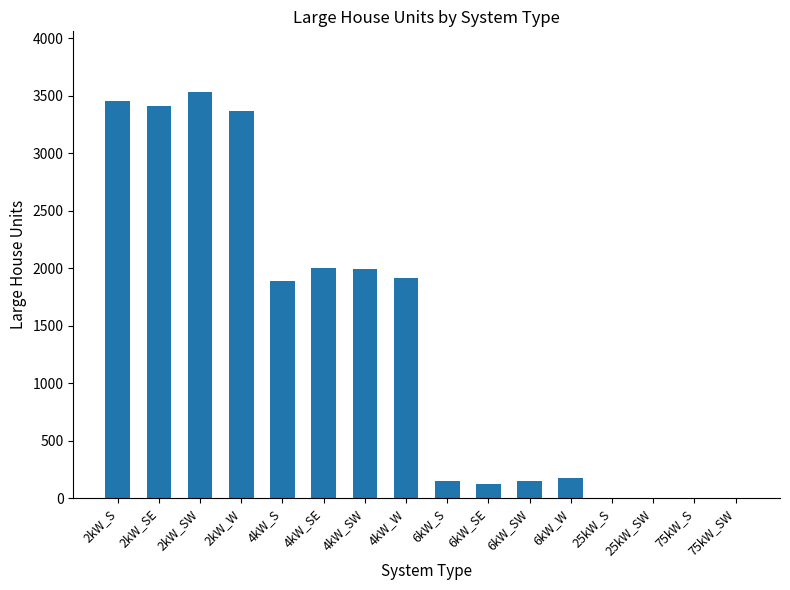

What is the difference between the values at 6kW_SE and 6kW_S?

25